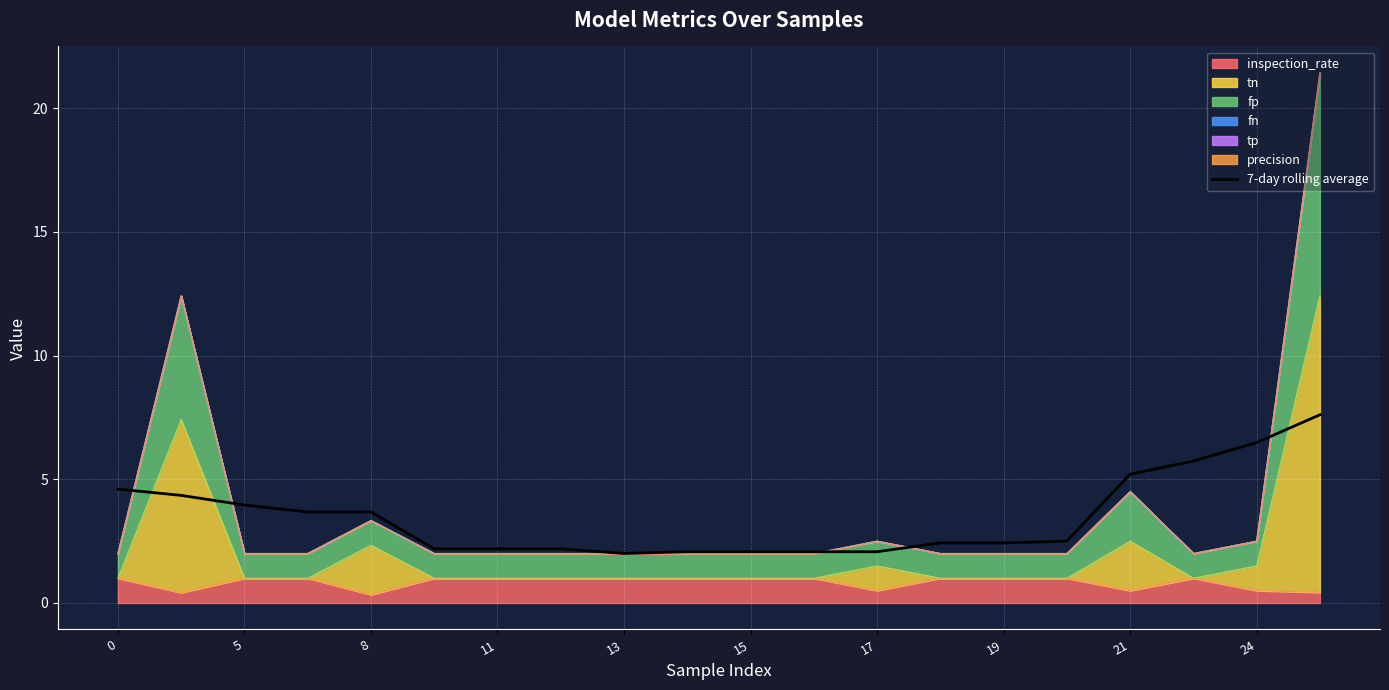

What is the change in value from 5 to 15?

-1.8